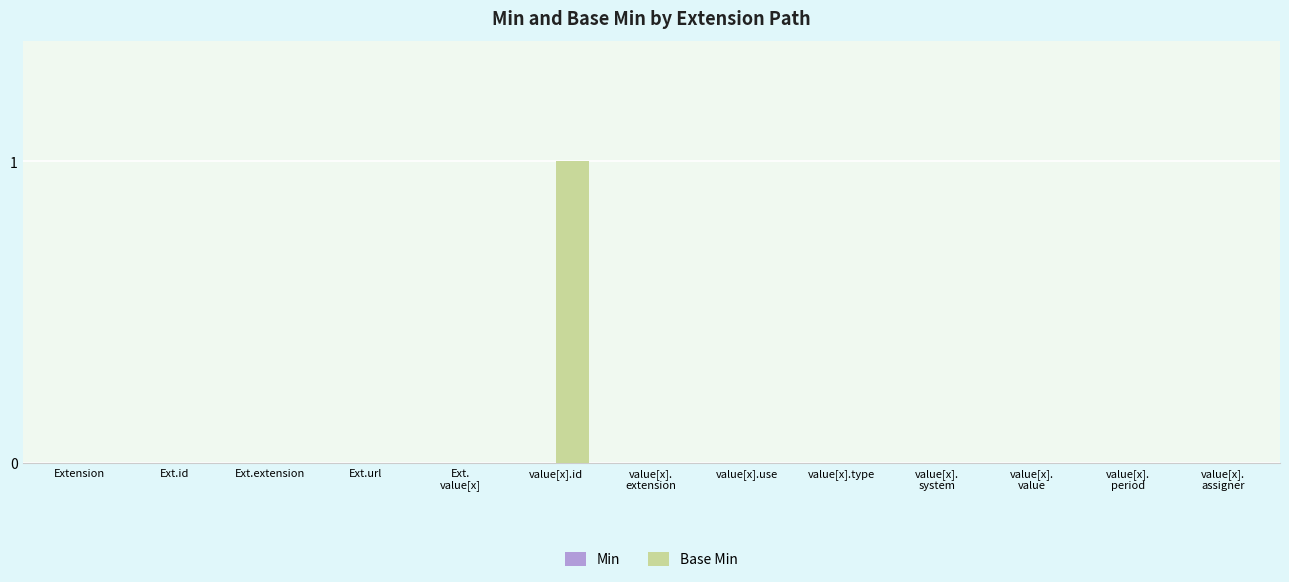

Which has a higher value, value[x].id or Ext.url?

value[x].id